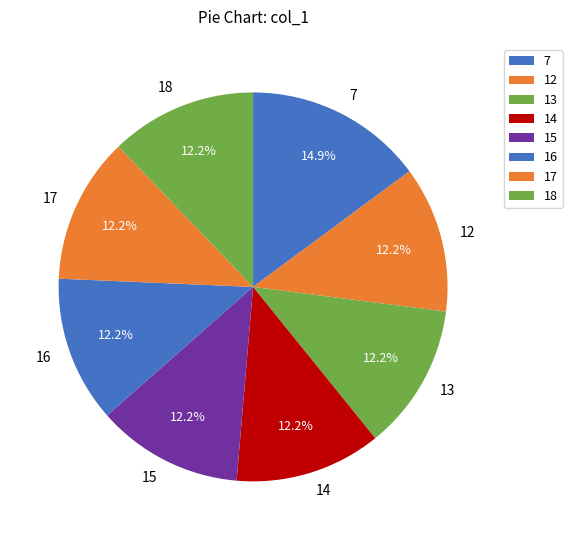

What percentage do 16 and 17 together represent?

24.3%